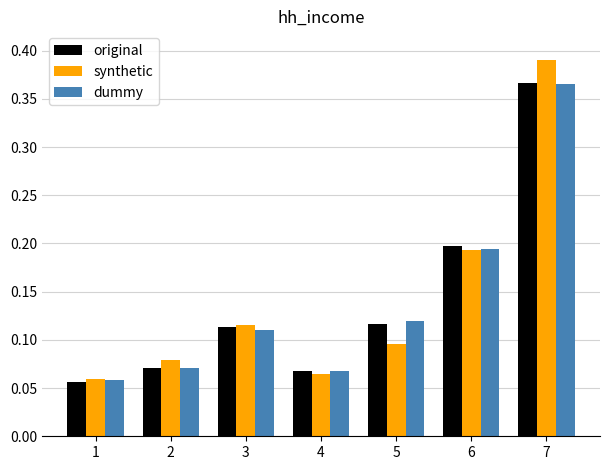

How many distinct data groups are displayed?

3